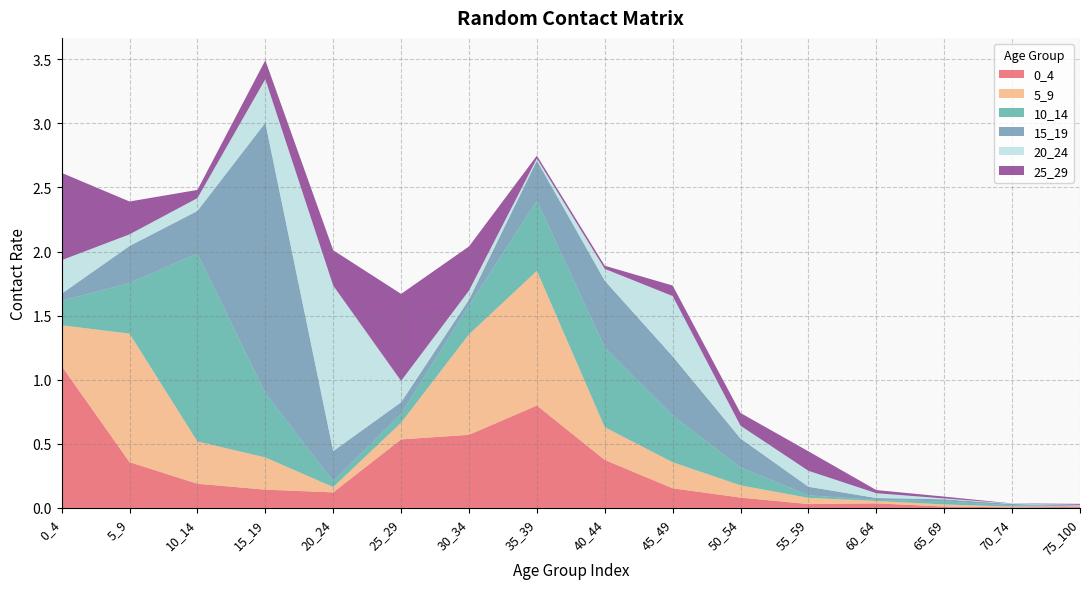

Reading left to right, what are all the values shown in this chart?

0_4: 1.1	0.4	0.2	0.1	0.1	0.5	0.6	0.8	0.4	0.2	0.1	0.0	0.0	0.0	0.0	0.0
5_9: 0.3	1.0	0.3	0.3	0.0	0.1	0.8	1.1	0.3	0.2	0.1	0.0	0.0	0.0	0.0	0.0
10_14: 0.2	0.4	1.5	0.5	0.0	0.1	0.2	0.5	0.6	0.4	0.1	0.0	0.0	0.0	0.0	0.0
15_19: 0.1	0.3	0.3	2.1	0.2	0.1	0.0	0.3	0.5	0.5	0.2	0.1	0.0	0.0	0.0	0.0
20_24: 0.3	0.1	0.1	0.3	1.3	0.2	0.1	0.0	0.1	0.5	0.1	0.1	0.0	0.0	0.0	0.0
25_29: 0.7	0.3	0.1	0.1	0.3	0.7	0.3	0.0	0.0	0.1	0.1	0.2	0.0	0.0	0.0	0.0